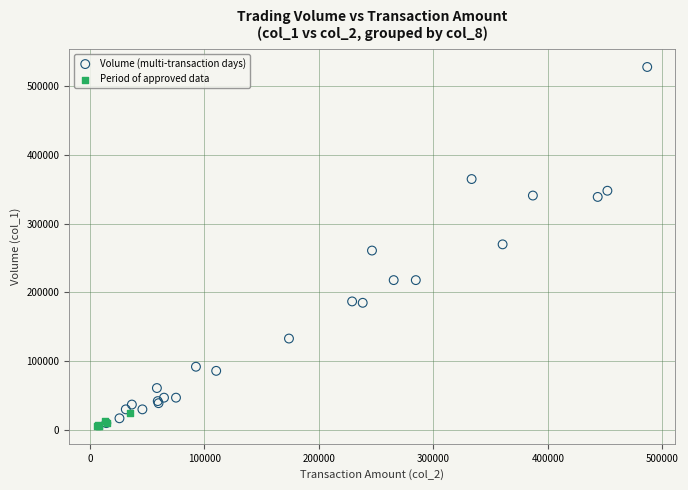

Which series has the widest spread of Y values?

Volume (multi-transaction days)